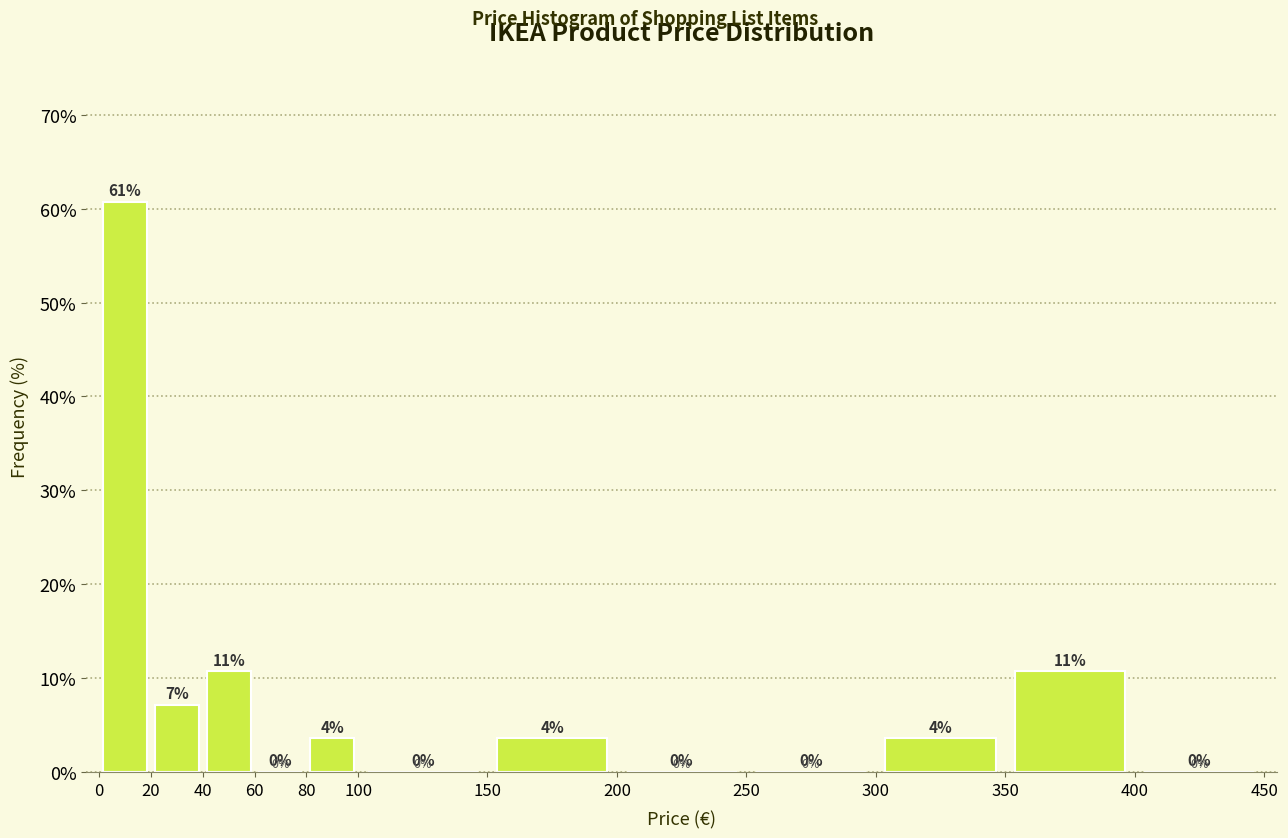

Which range on the x-axis has the tallest bar?

0 to 20